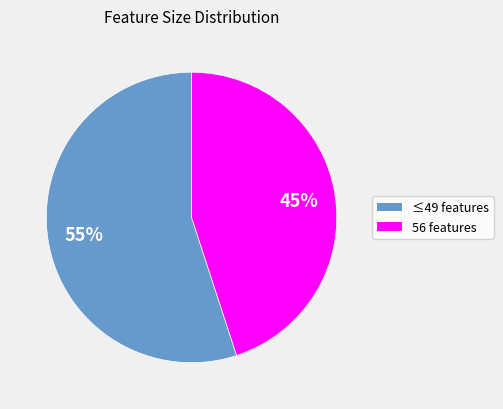

To the nearest percent, what is the difference between the largest and smallest slice percentages?

10%